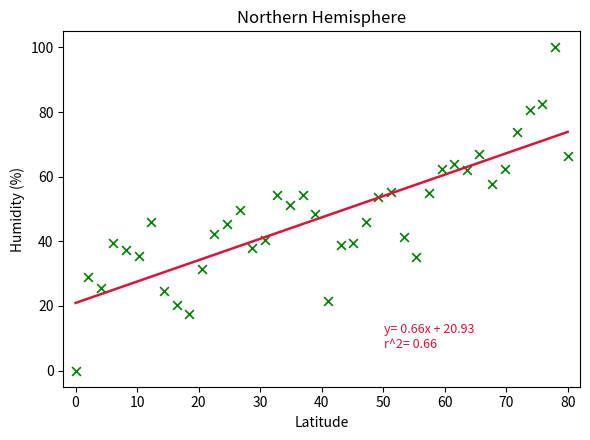

How many data points are displayed?

40